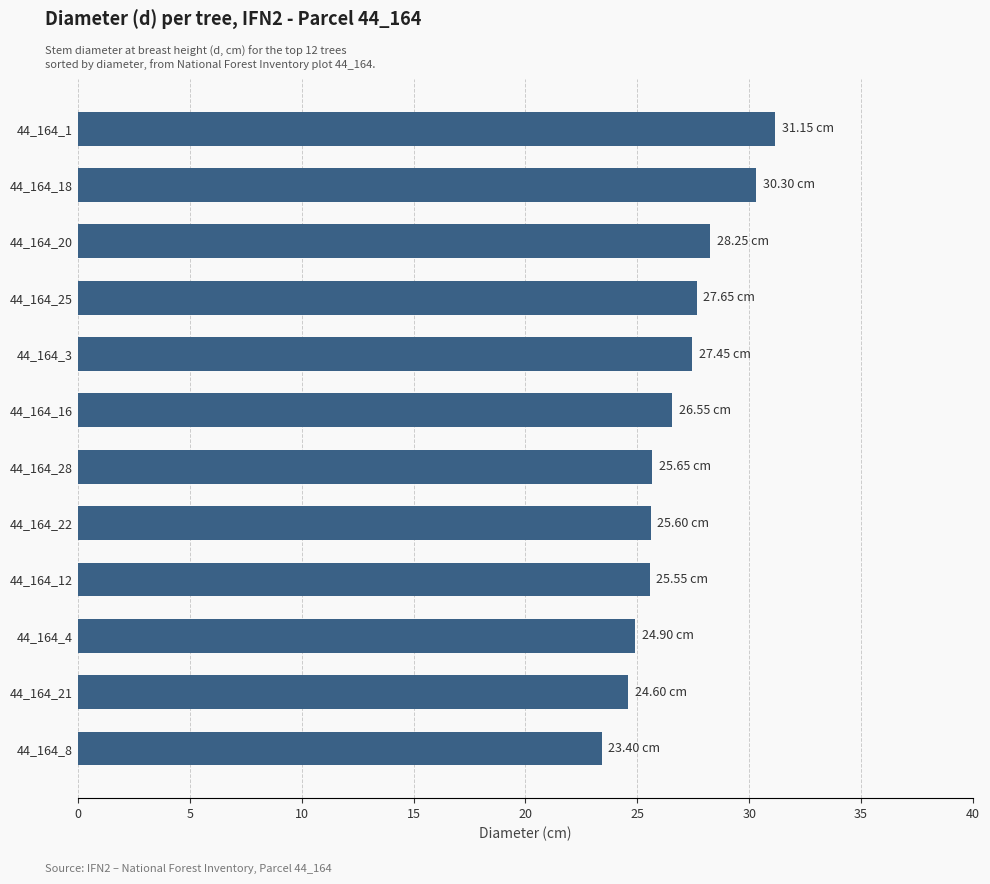

How many data points does each series have?

12